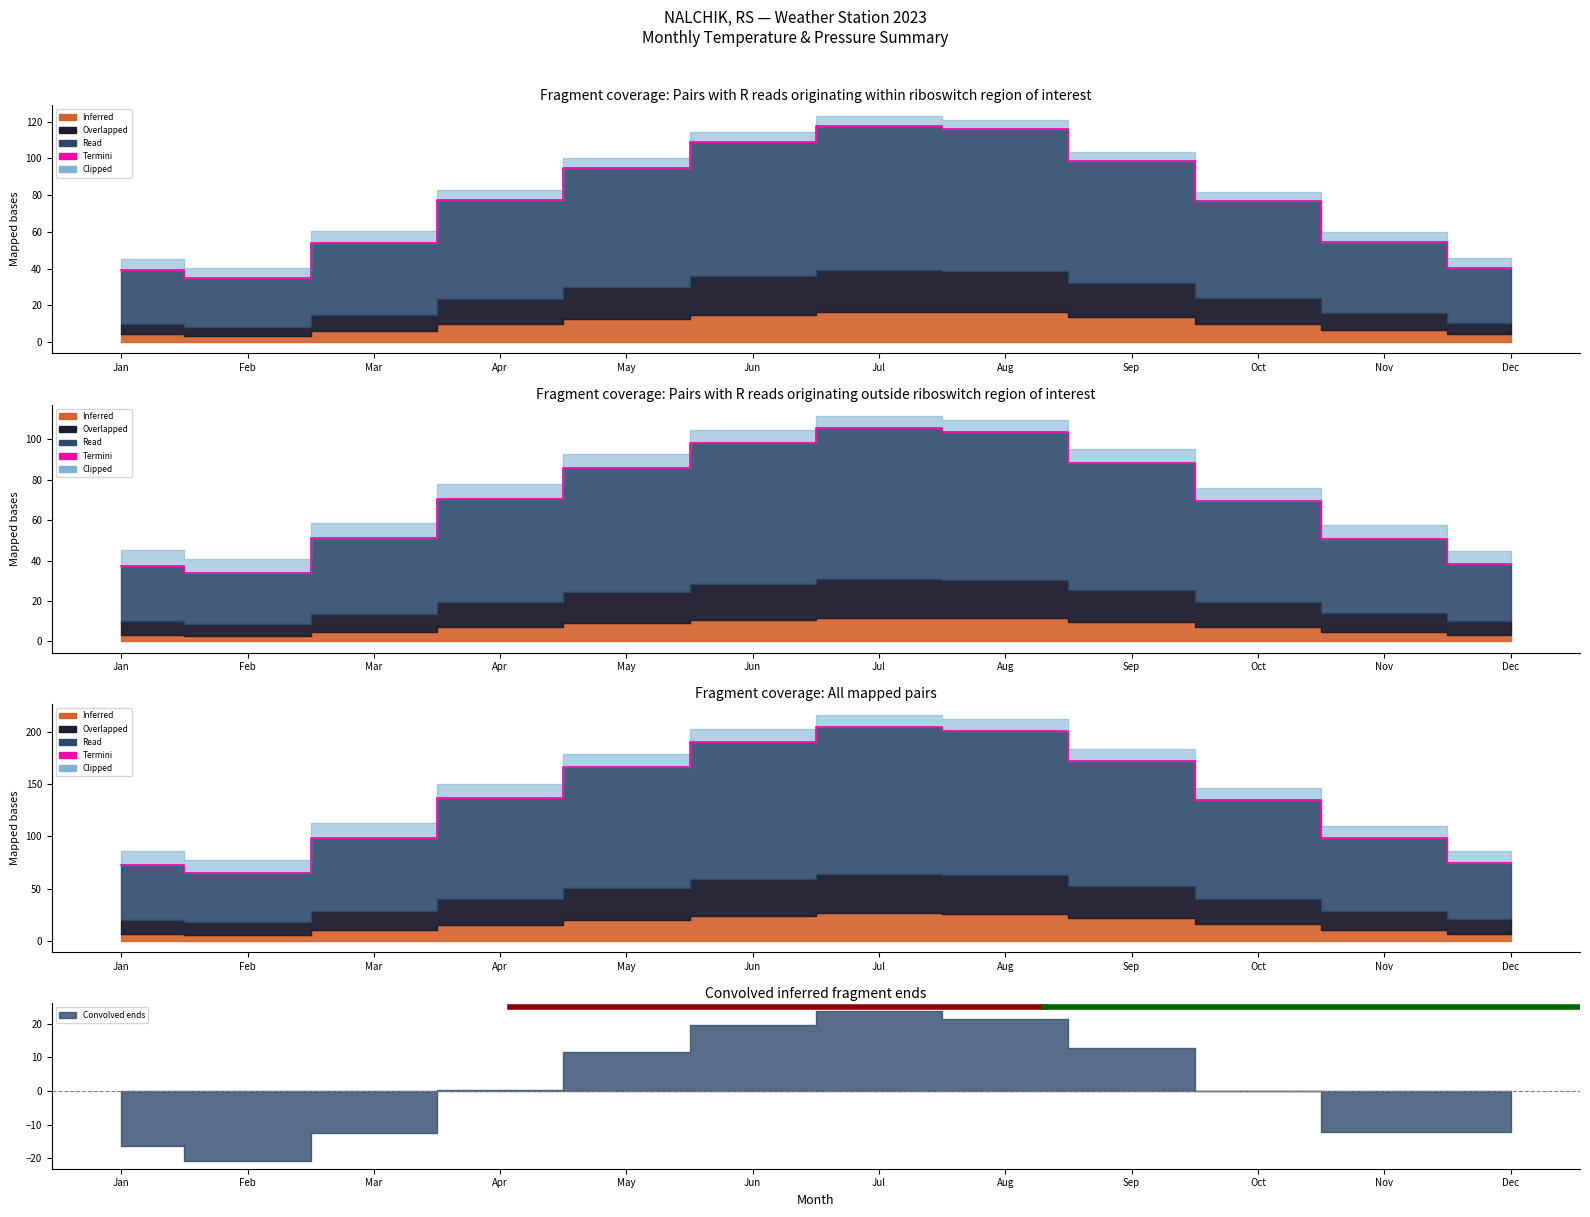

Approximately how many times larger is the value at Dec compared to May?

0.4